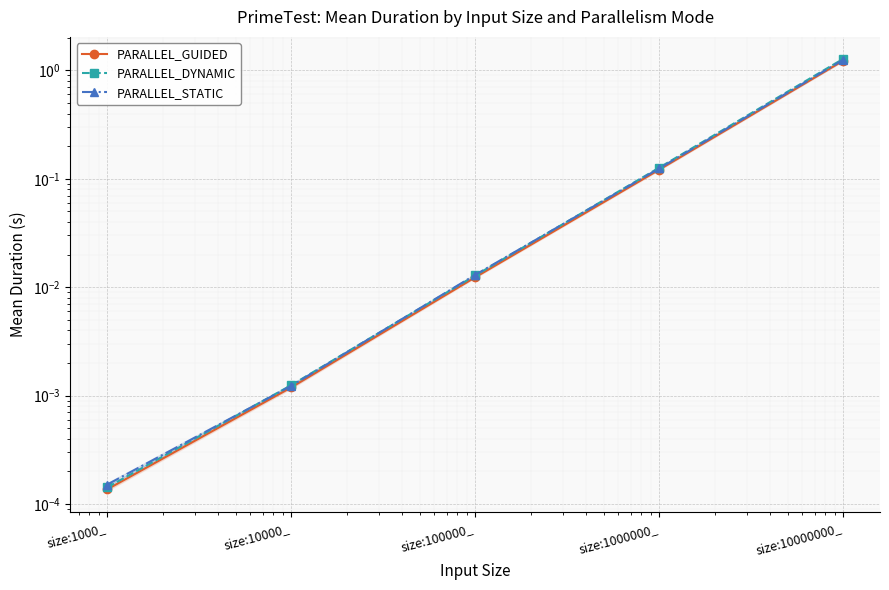

Reading left to right, what are all the values shown in this chart?

PARALLEL_GUIDED: 0.0	0.0	0.0	0.1	1.2
PARALLEL_DYNAMIC: 0.0	0.0	0.0	0.1	1.3
PARALLEL_STATIC: 0.0	0.0	0.0	0.1	1.3